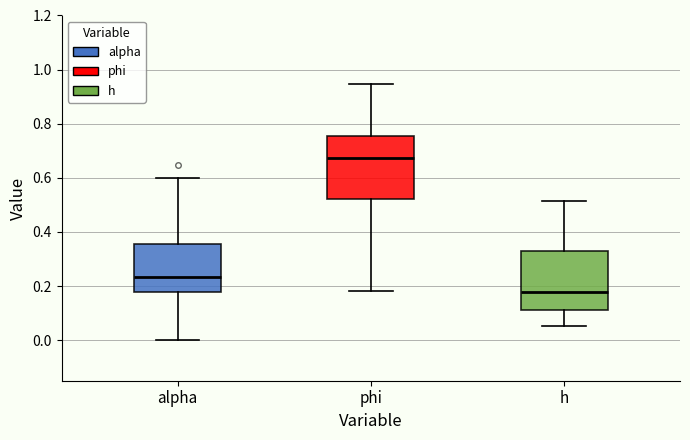

Where does the lower whisker of the box for phi end on the y-axis? The values are not printed on the chart, so give them approximately, as read against the axis.

0.18